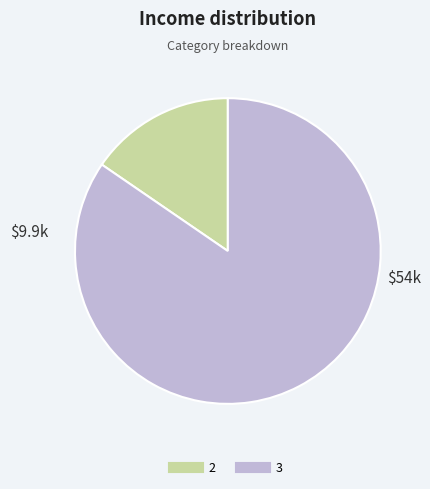

Rank the categories by value from highest to lowest.

3, 2